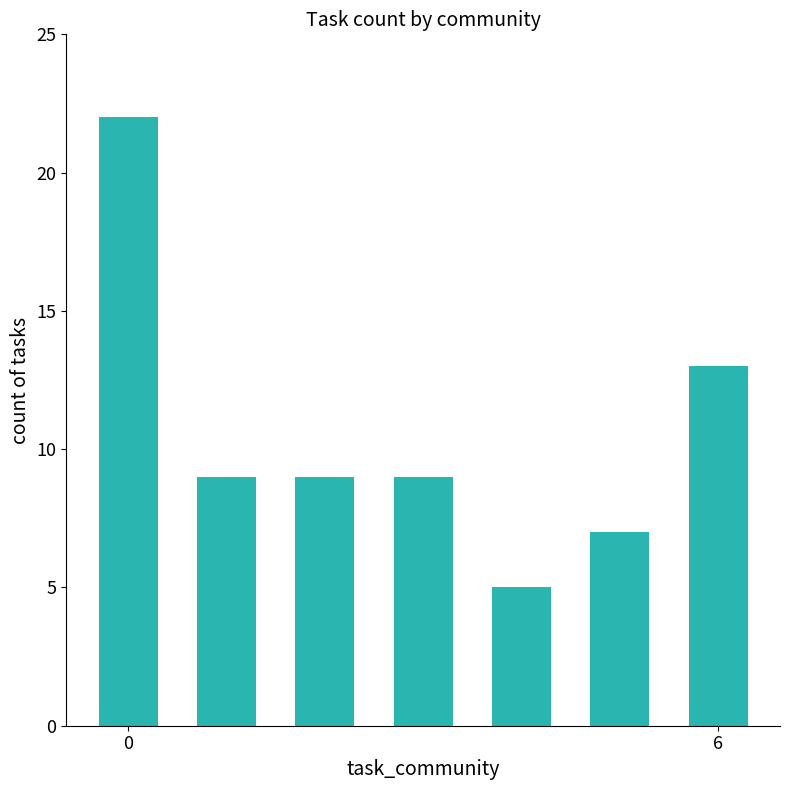

How many series are shown in this chart?

1